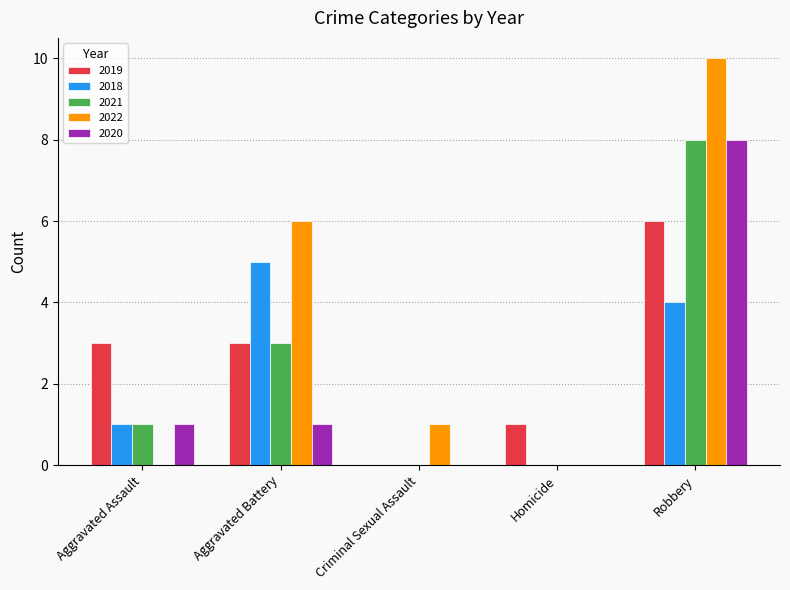

What is the sum of all 2021 values?

12